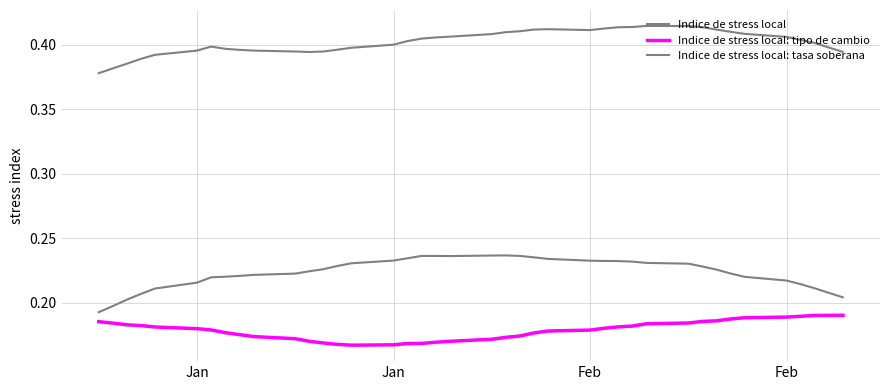

How many lines are shown in the chart?

3